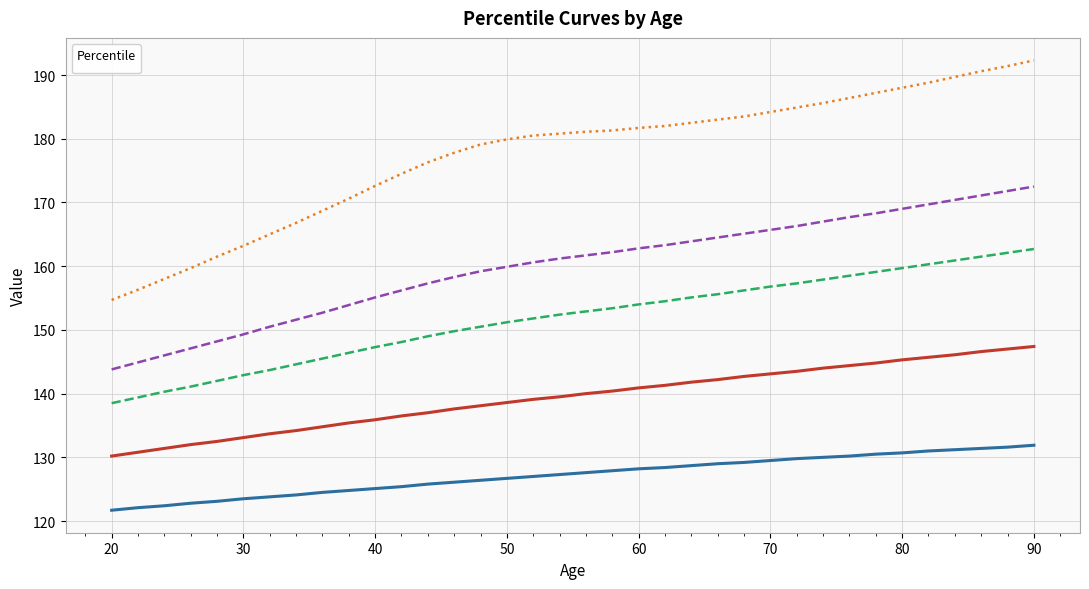

What is the value of the _90th point at the 36th from the left?

162.7